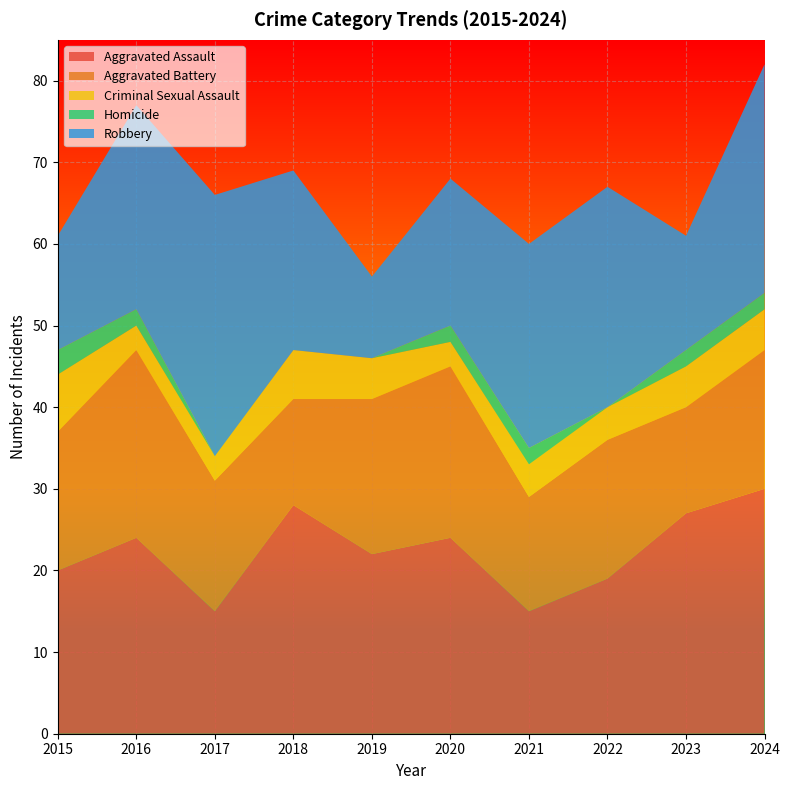

Reading left to right, list all the values displayed in this chart.

Aggravated Assault: 2015=20	2016=24	2017=15	2018=28	2019=22	2020=24	2021=15	2022=19	2023=27	2024=30
Aggravated Battery: 2015=17	2016=23	2017=16	2018=13	2019=19	2020=21	2021=14	2022=17	2023=13	2024=17
Criminal Sexual Assault: 2015=7	2016=3	2017=3	2018=6	2019=5	2020=3	2021=4	2022=4	2023=5	2024=5
Homicide: 2015=3	2016=2	2017=0	2018=0	2019=0	2020=2	2021=2	2022=0	2023=2	2024=2
Robbery: 2015=14	2016=25	2017=32	2018=22	2019=10	2020=18	2021=25	2022=27	2023=14	2024=28